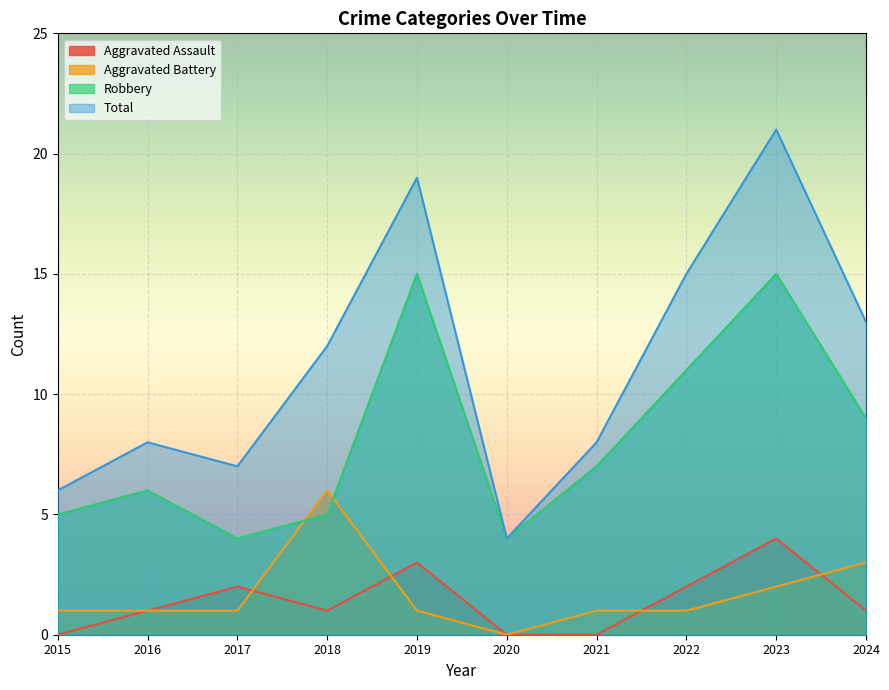

Which has a higher value, 2019 or 2021?

2019